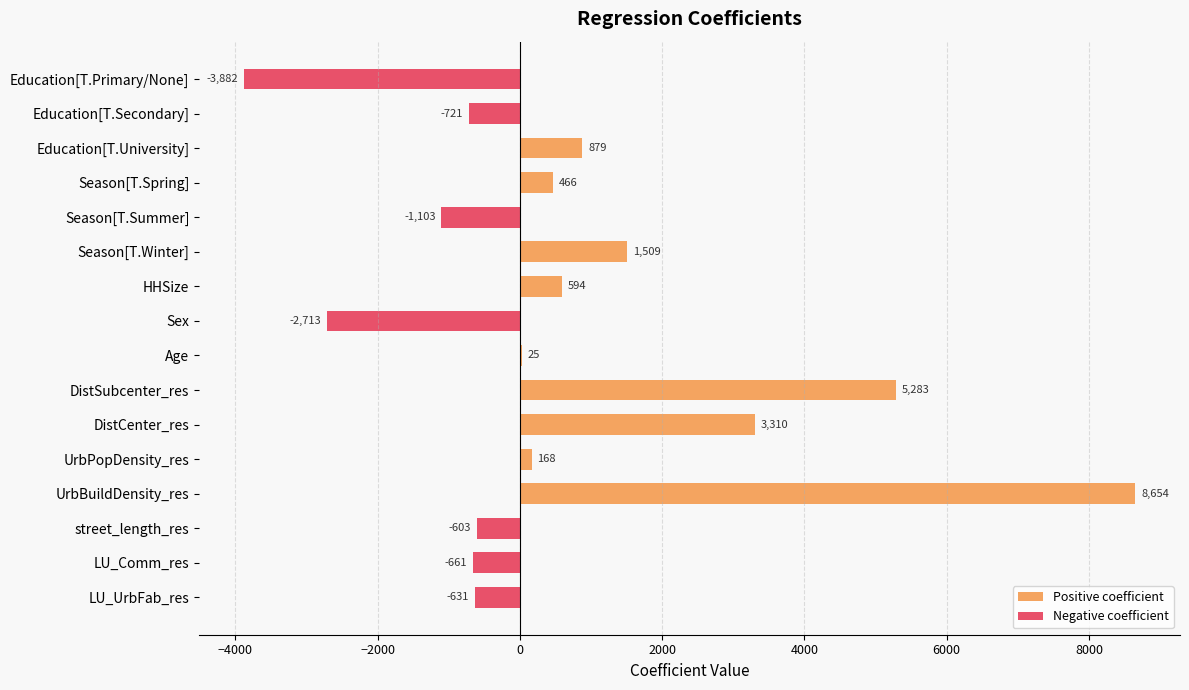

What is the maximum value shown in the chart?

8653.8